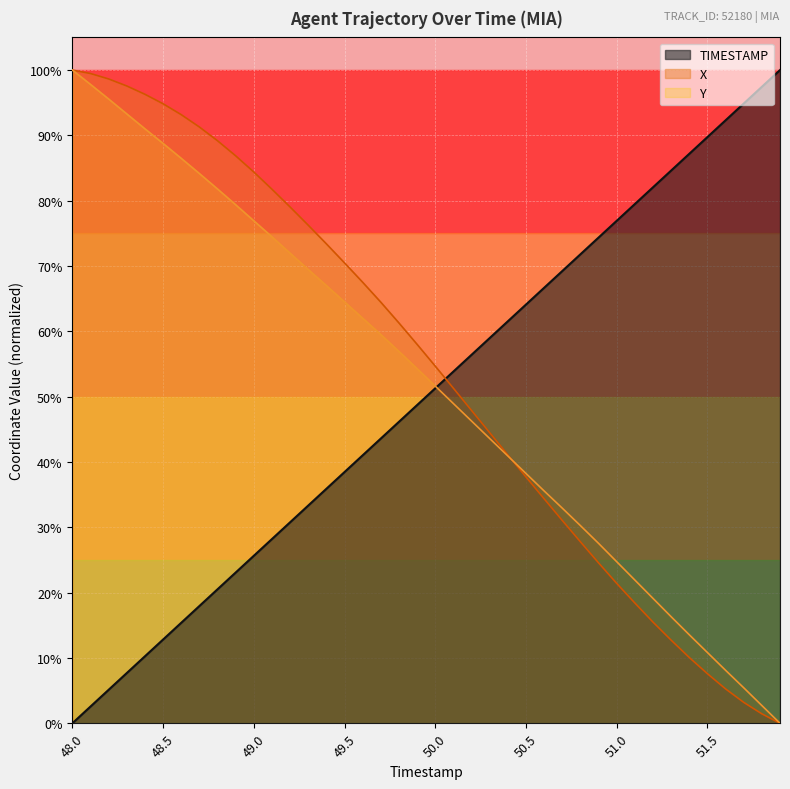

Which series has the widest spread of values?

TIMESTAMP